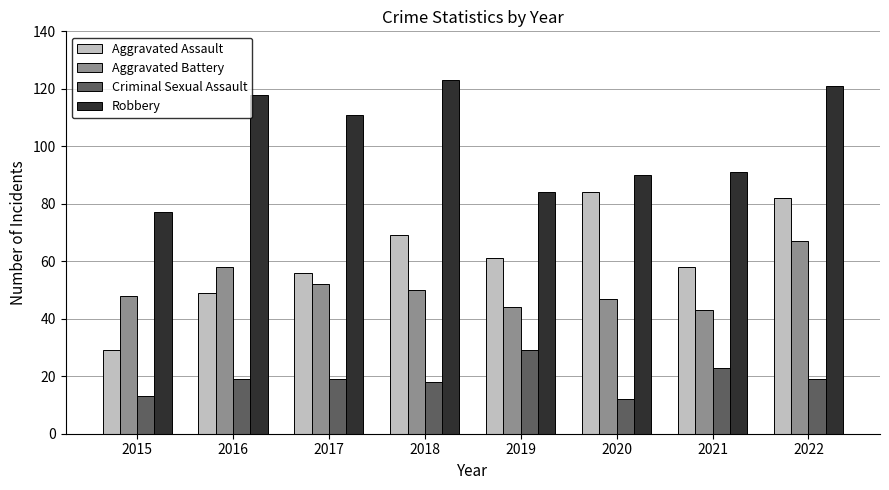

Is it true that Robbery equals 102 at 2015?

False